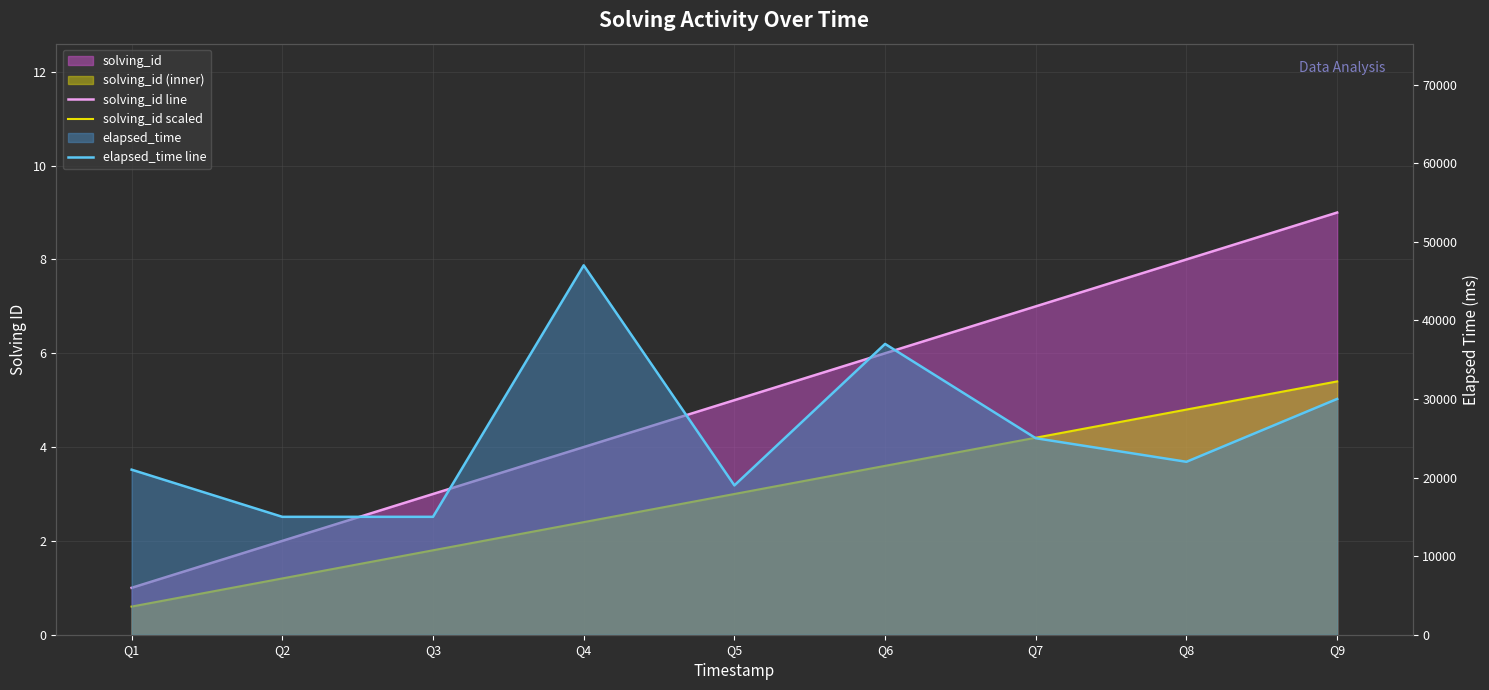

What is the maximum value shown in the chart?

47000.0